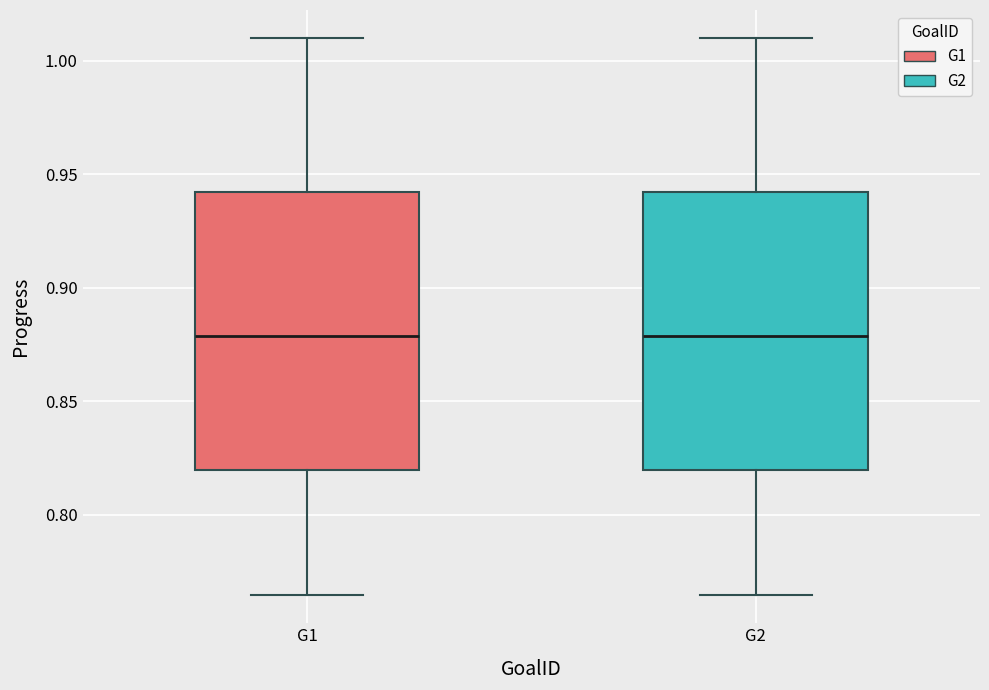

Where does the median line of the box for G2 sit on the y-axis? The values are not printed on the chart, so give them approximately, as read against the axis.

0.880